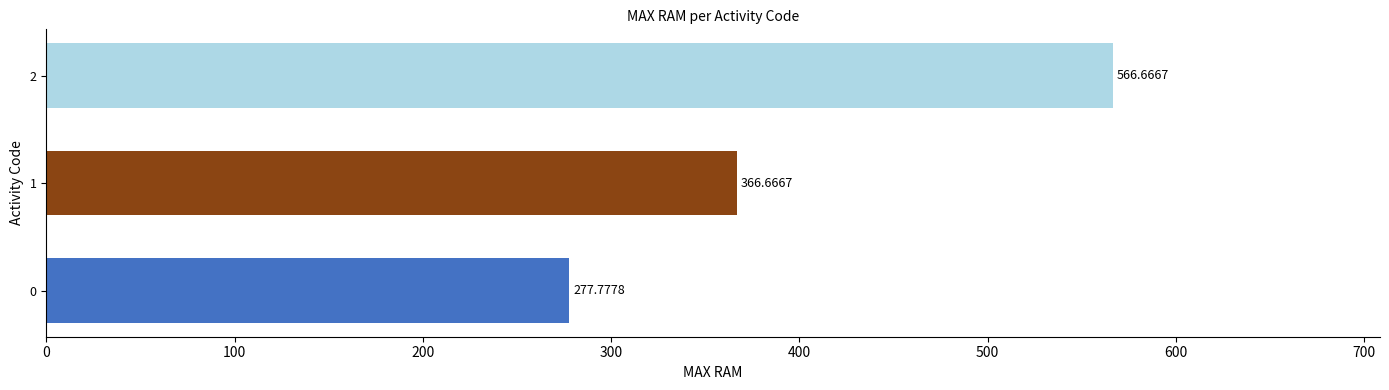

How many series are shown in this chart?

3